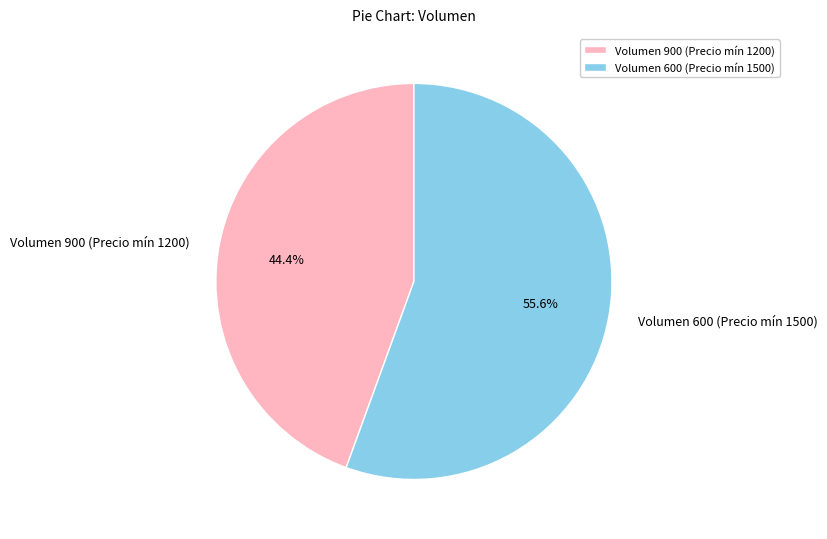

Combined, what portion of the pie is Volumen 900 (Precio mín 1200) and Volumen 600 (Precio mín 1500)?

100.0%